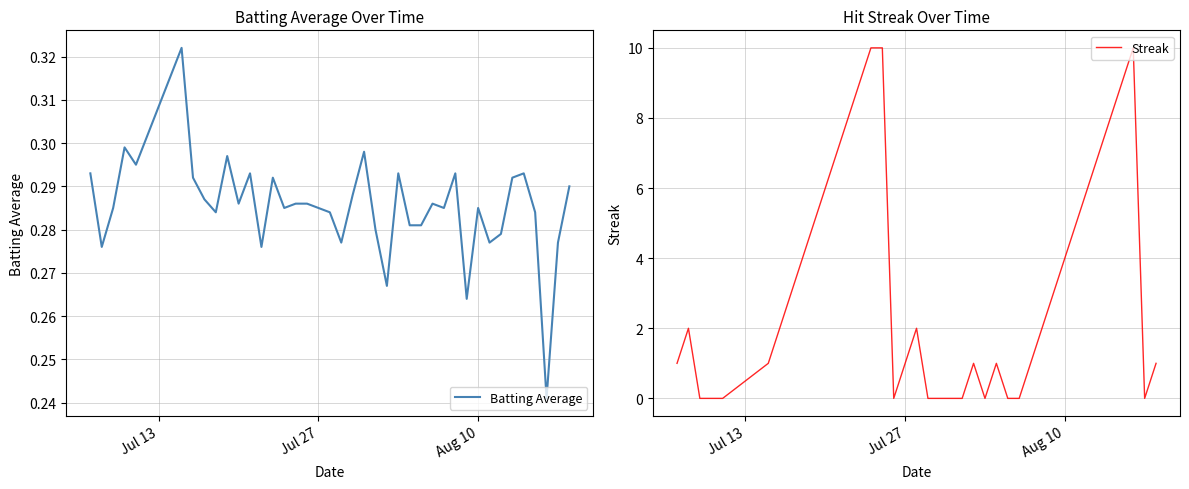

The Streak series shows 4 at Aug 10. True or false?

True